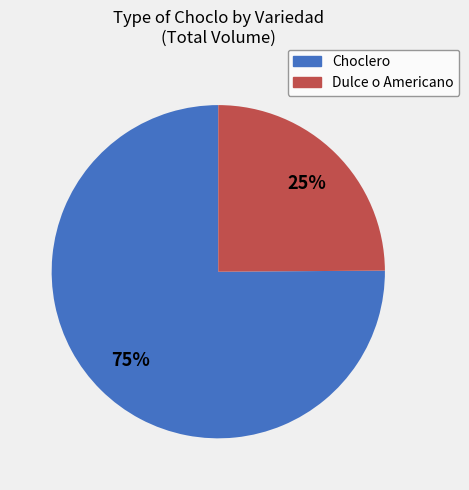

Which slice is the smallest?

Dulce o Americano